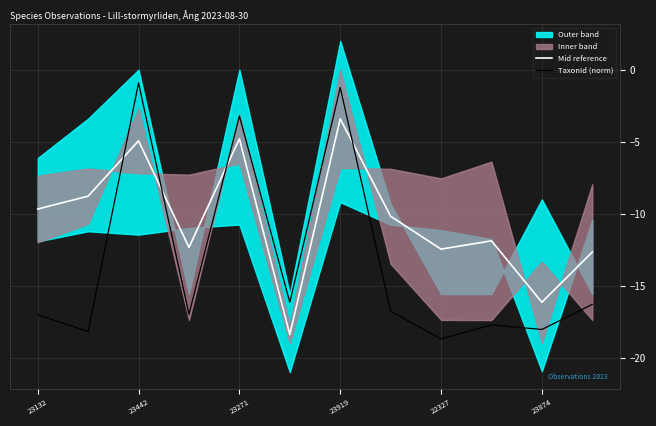

Which category has the highest value in the Mid reference series?

23919